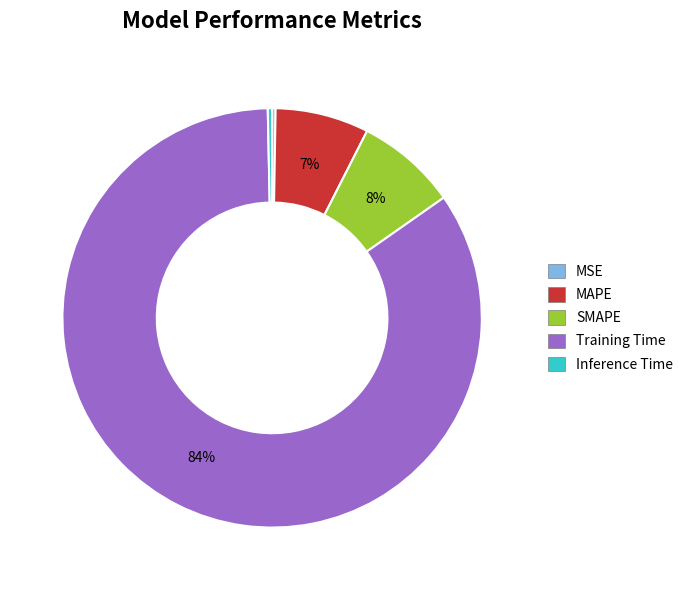

To the nearest percent, what portion does MAPE represent?

7%